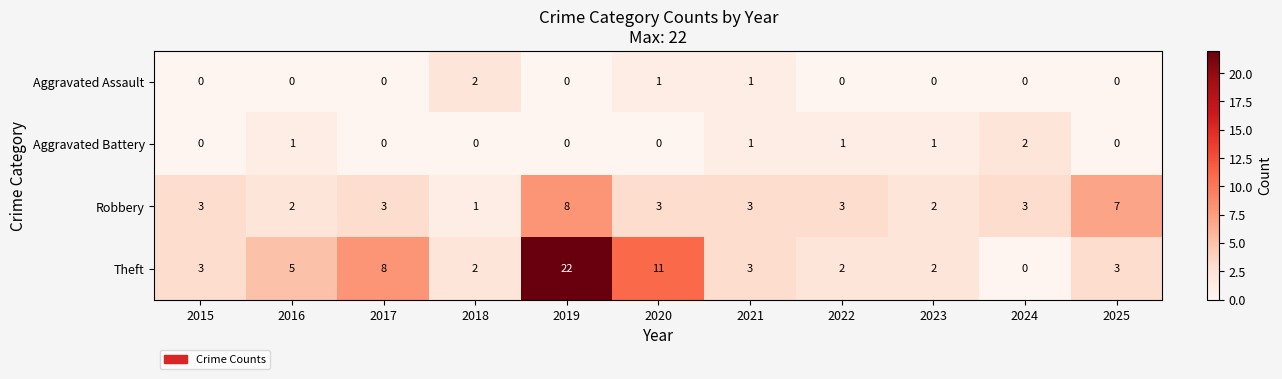

Which series has the largest range (max minus min)?

Theft